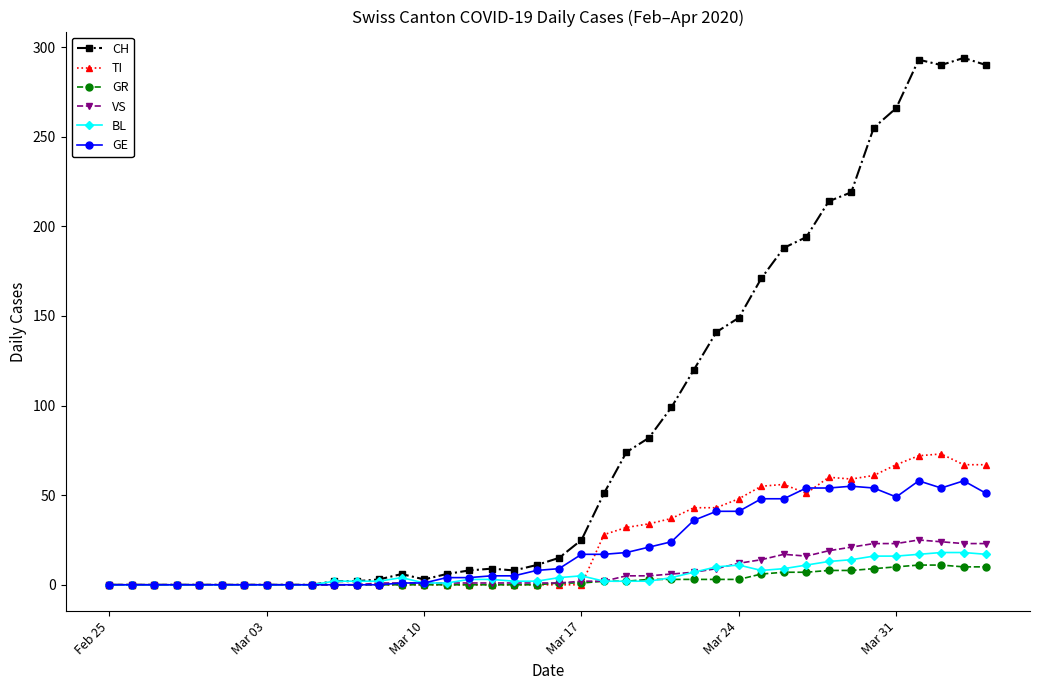

Which series has the largest range (max minus min)?

CH